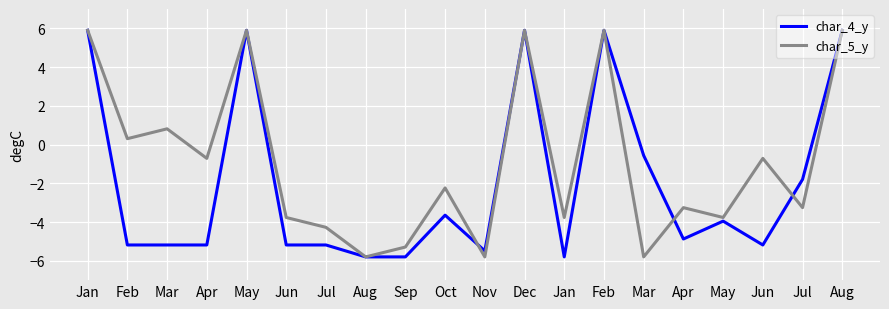

Is this an area chart (filled region under the line)?

No